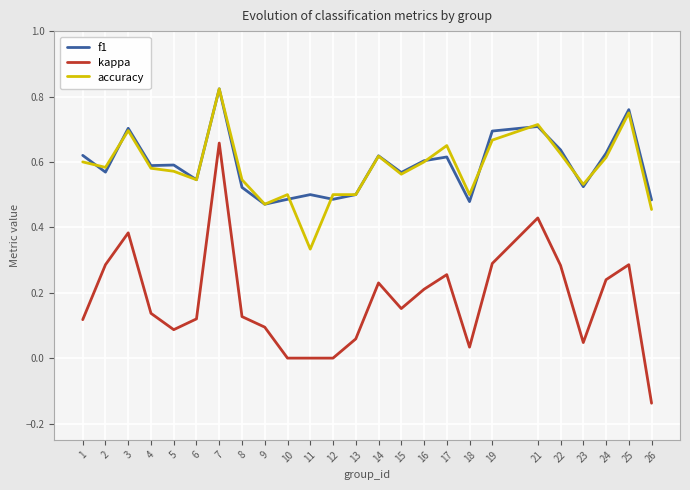

Is the value of kappa at 22 greater than the value of f1 at 25?

No